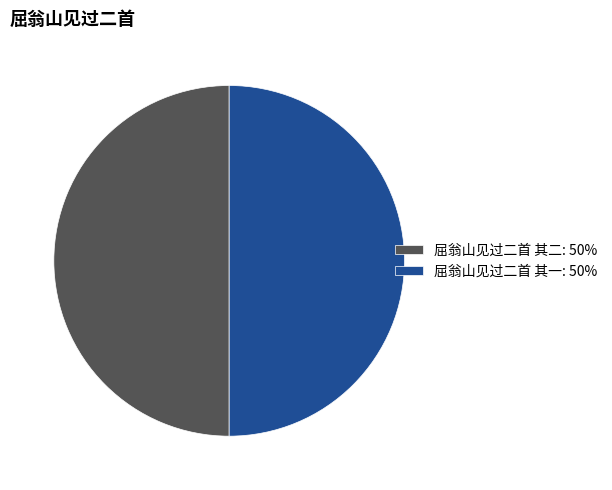

What is the ratio of the value at 屈翁山见过二首 其一: 50% to the value at 屈翁山见过二首 其二: 50%?

1.0